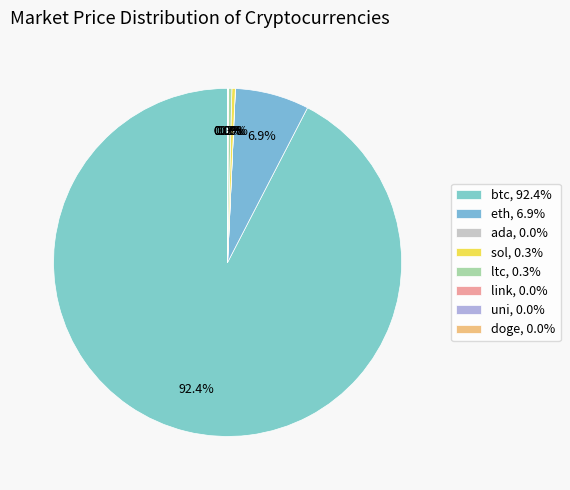

Combined, what portion of the pie is doge and btc?

92.4%